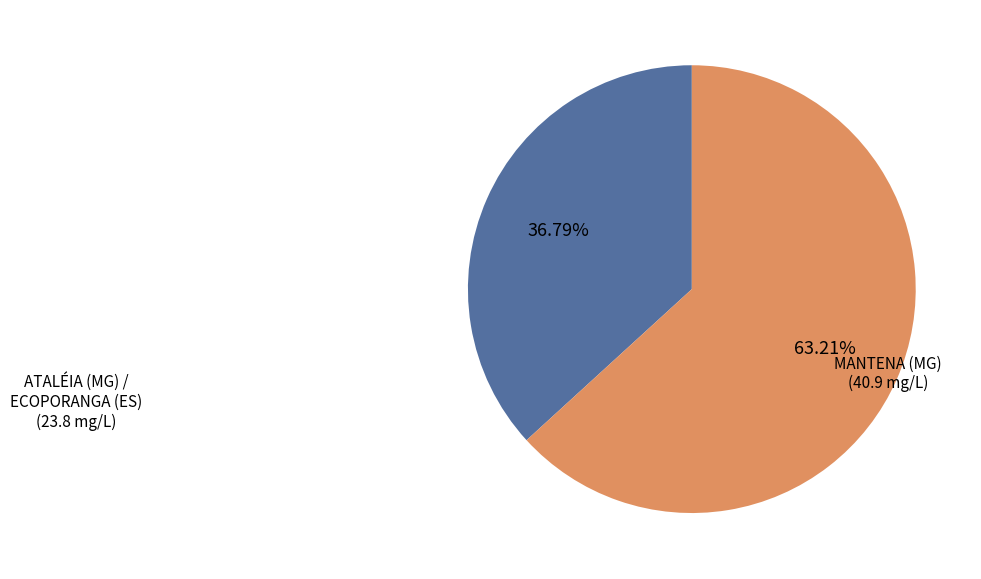

What is the smallest slice in the pie chart?

ATALÉIA (MG) / ECOPORANGA (ES)